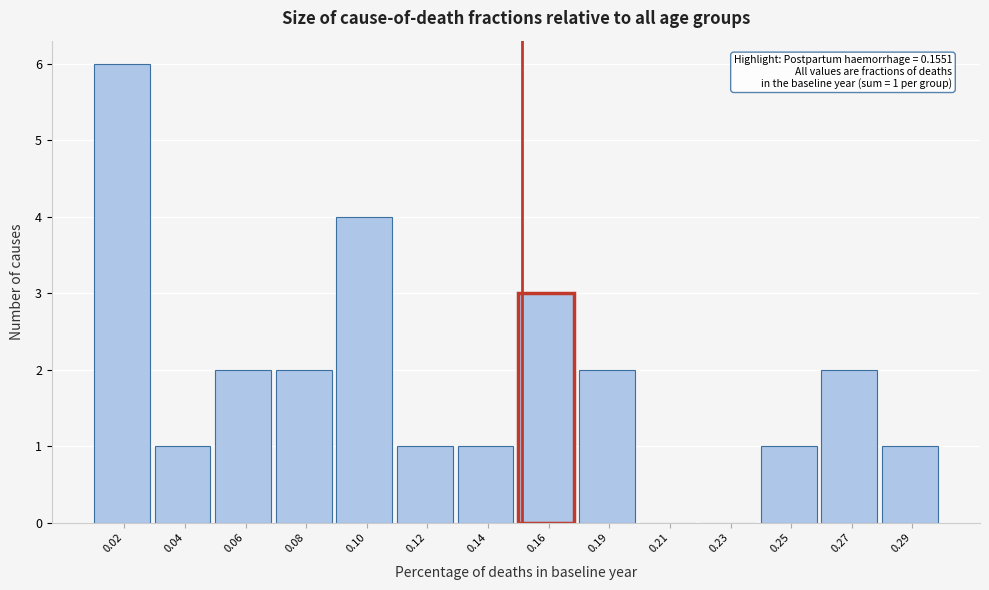

Reading left to right, extract all data points from this chart.

0.02=6	0.04=1	0.06=2	0.08=2	0.10=4	0.12=1	0.14=1	0.16=3	0.19=2	0.21=0	0.23=0	0.25=1	0.27=2	0.29=1